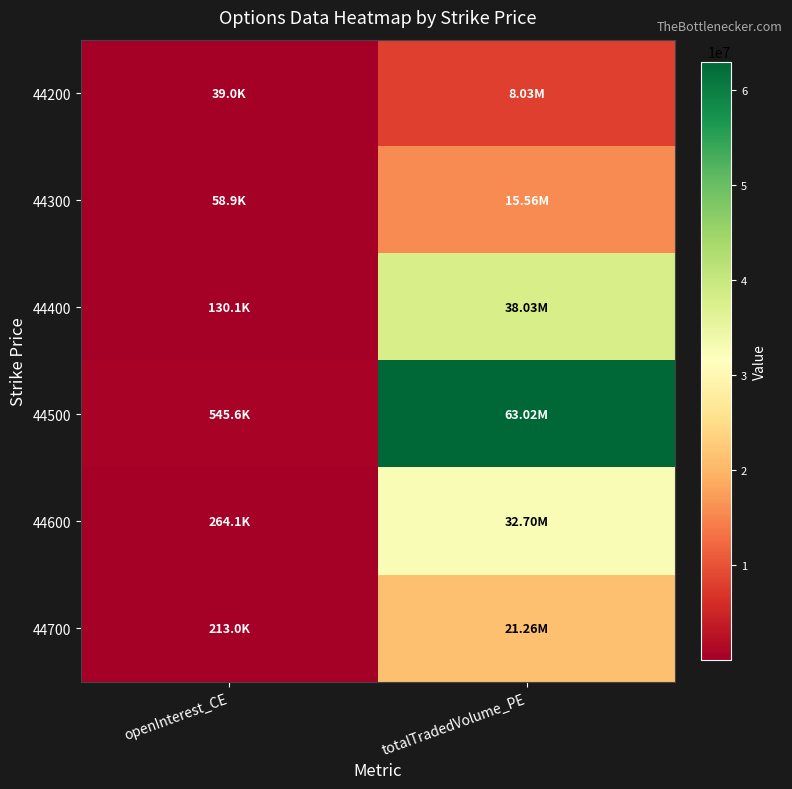

Reading right to left, transcribe all the data shown in this chart.

44200: totalTradedVolume_PE=8027165	openInterest_CE=39018
44300: totalTradedVolume_PE=15556153	openInterest_CE=58905
44400: totalTradedVolume_PE=38031266	openInterest_CE=130075
44500: totalTradedVolume_PE=63016675	openInterest_CE=545626
44600: totalTradedVolume_PE=32697262	openInterest_CE=264071
44700: totalTradedVolume_PE=21258183	openInterest_CE=212953